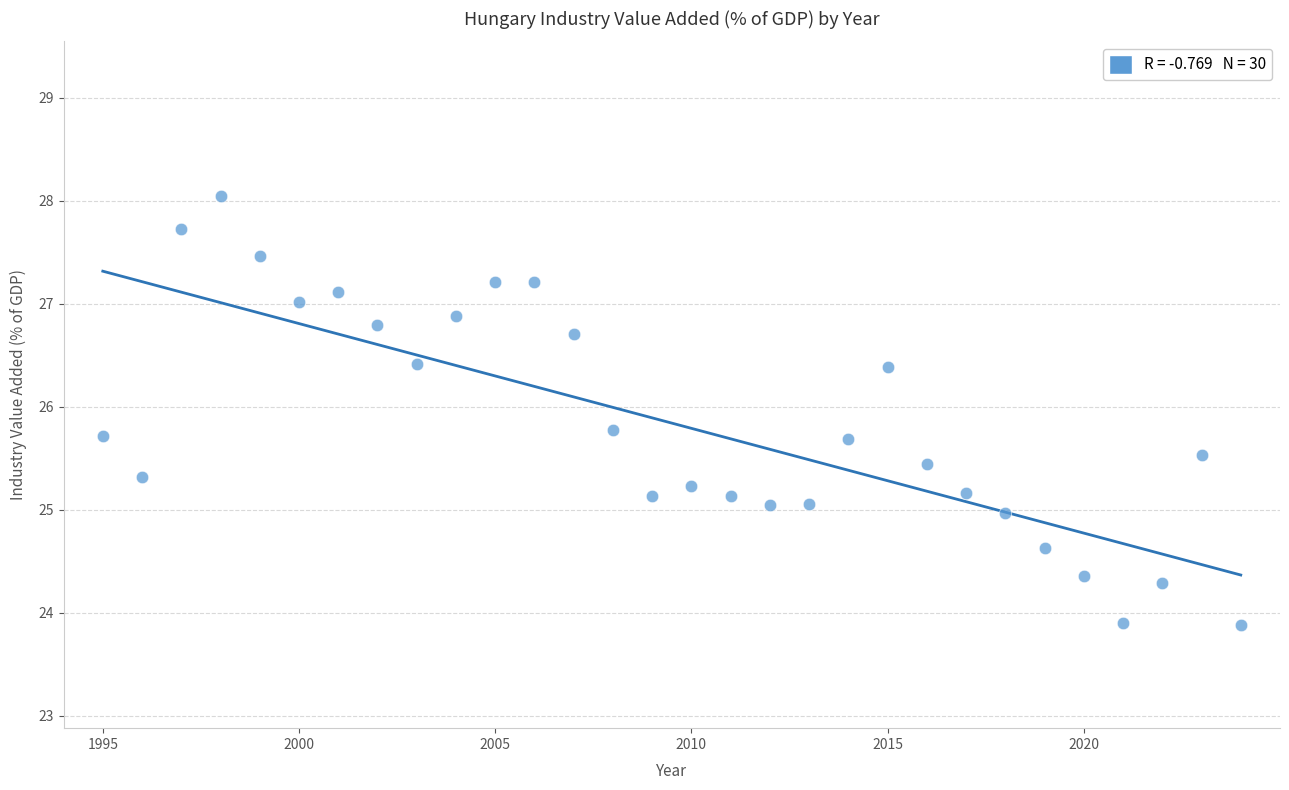

What is the range of Y values (max minus min)?

4.2